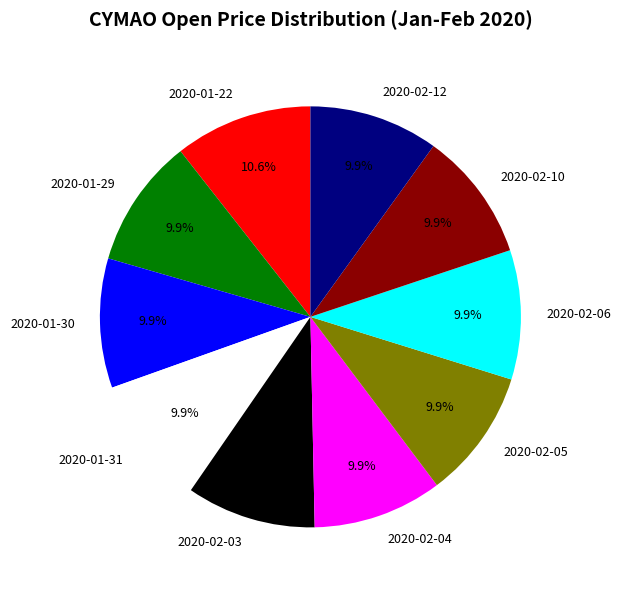

Which slice is the largest?

2020-01-22